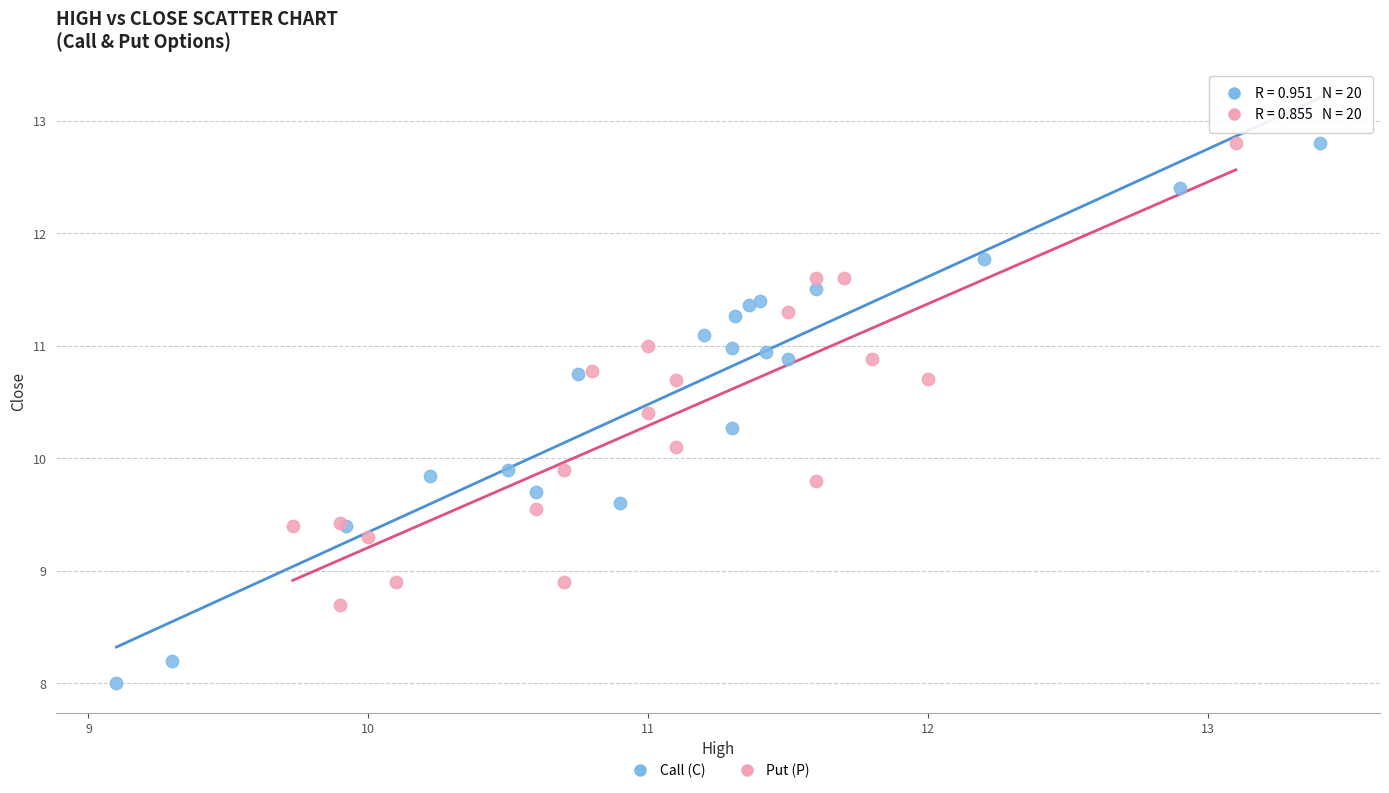

Which series has the widest spread of Y values?

Call (C)